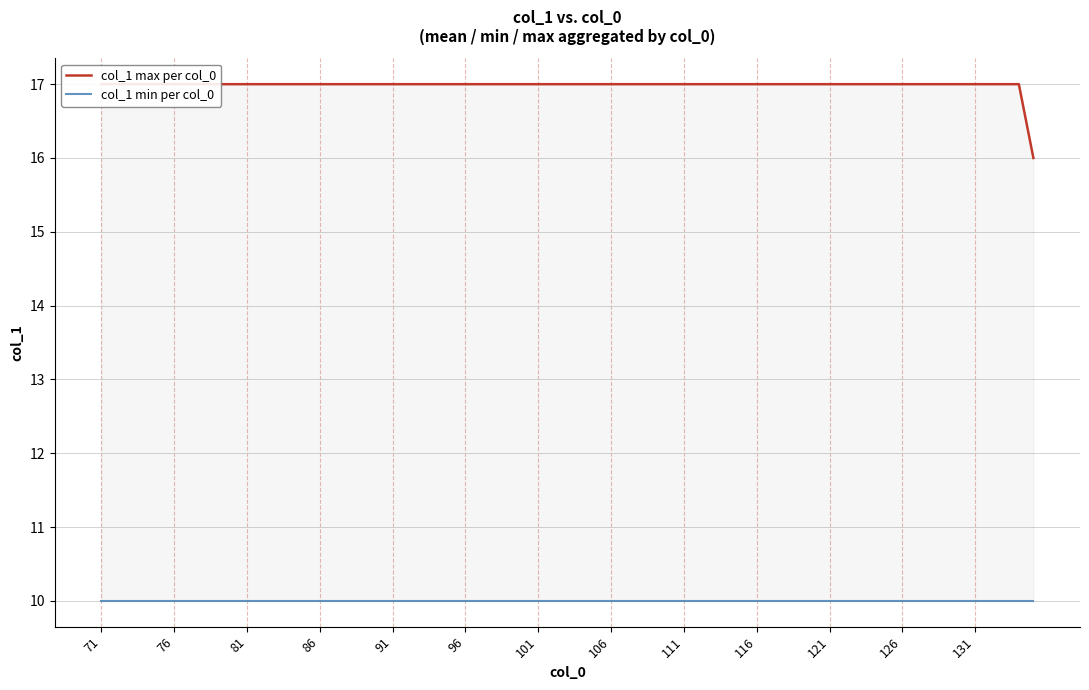

Does the chart have visible grid lines?

Yes